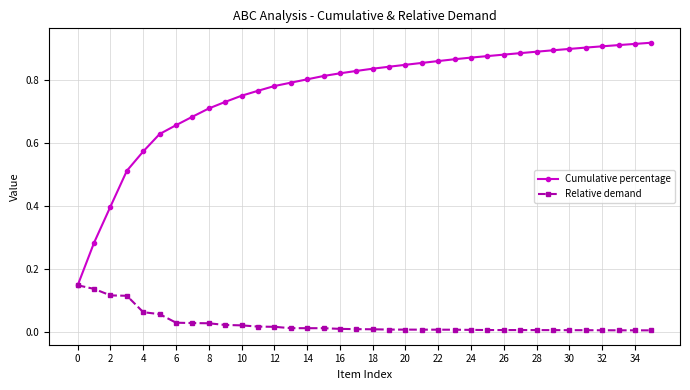

Rank the series by their maximum value, from lowest to highest.

Relative demand, Cumulative percentage